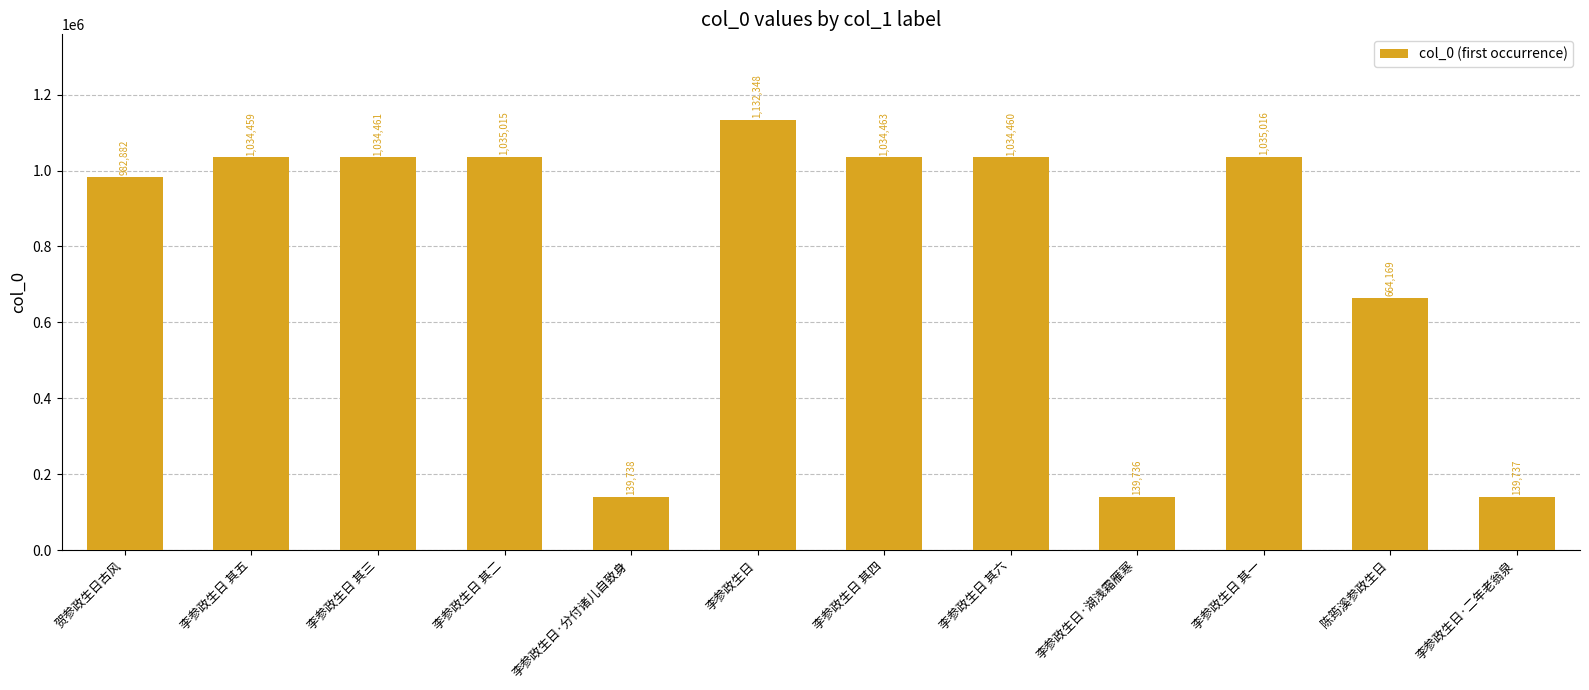

What is the label of the 5th bar from the left?

李参政生日·分付诸儿自致身